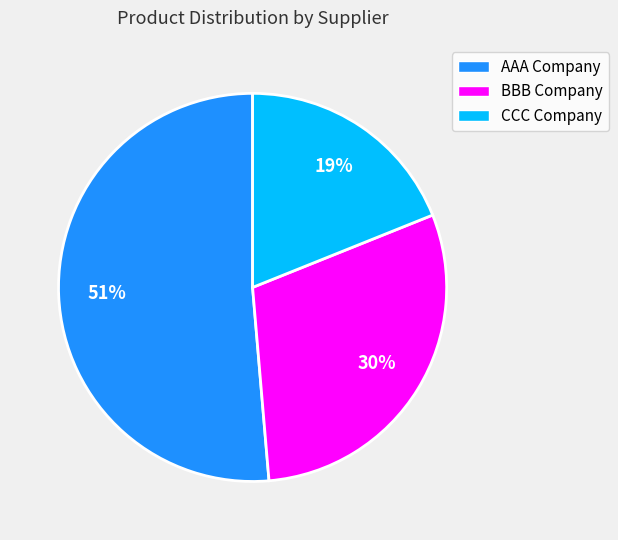

How many slices are in this pie chart?

3